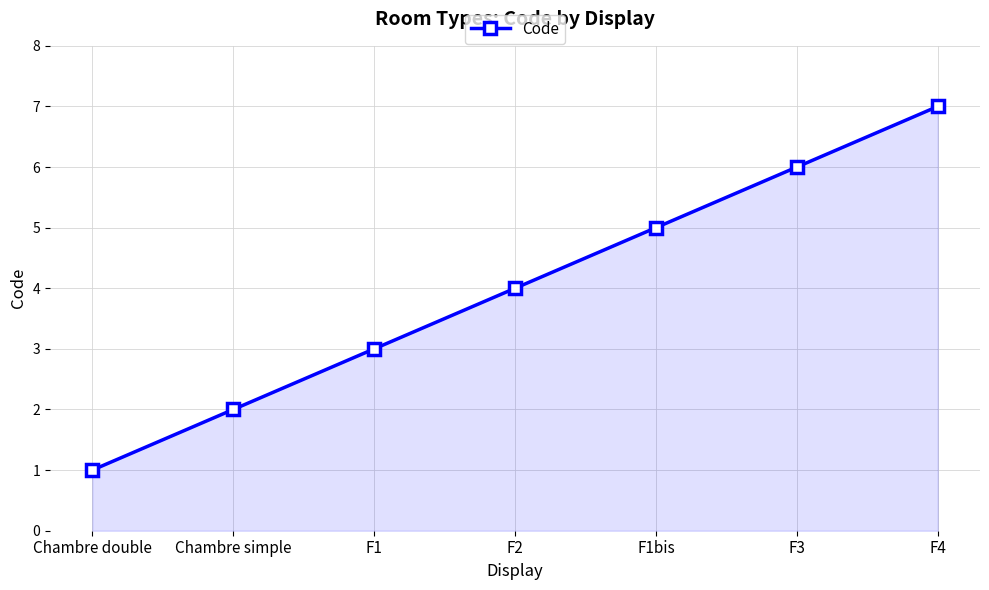

Reading left to right, transcribe all the data shown in this chart.

Chambre double=1	Chambre simple=2	F1=3	F2=4	F1bis=5	F3=6	F4=7